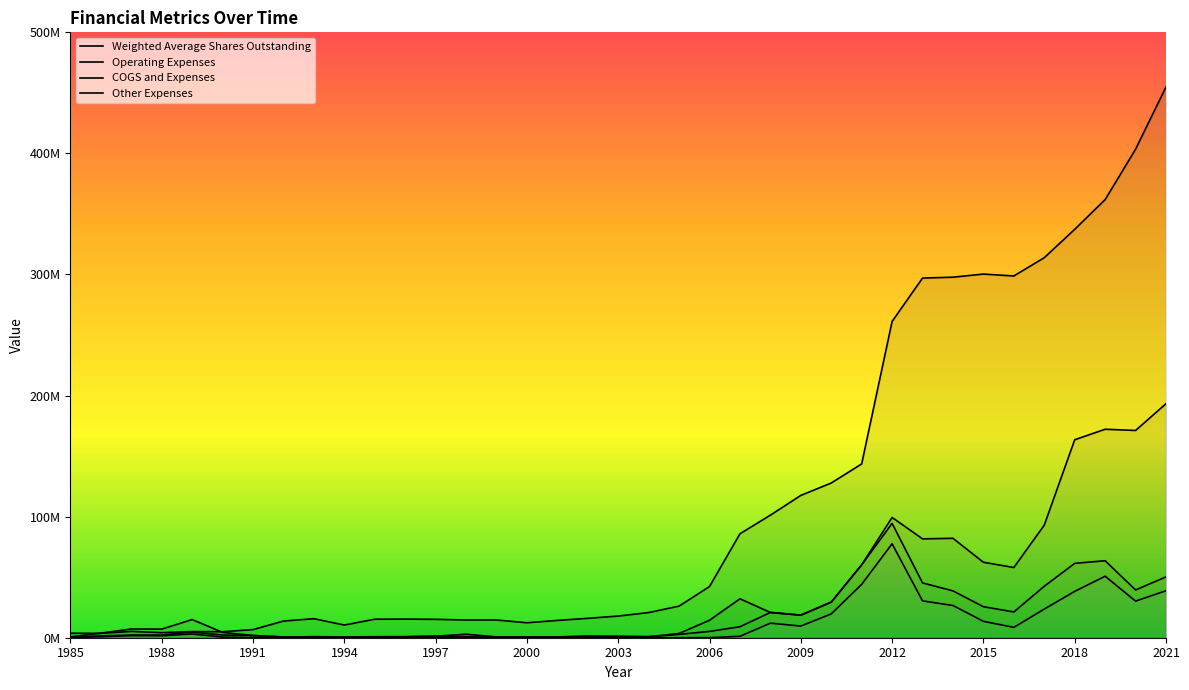

What are all the series names shown in the legend?

Weighted Average Shares Outstanding, Operating Expenses, COGS and Expenses, Other Expenses